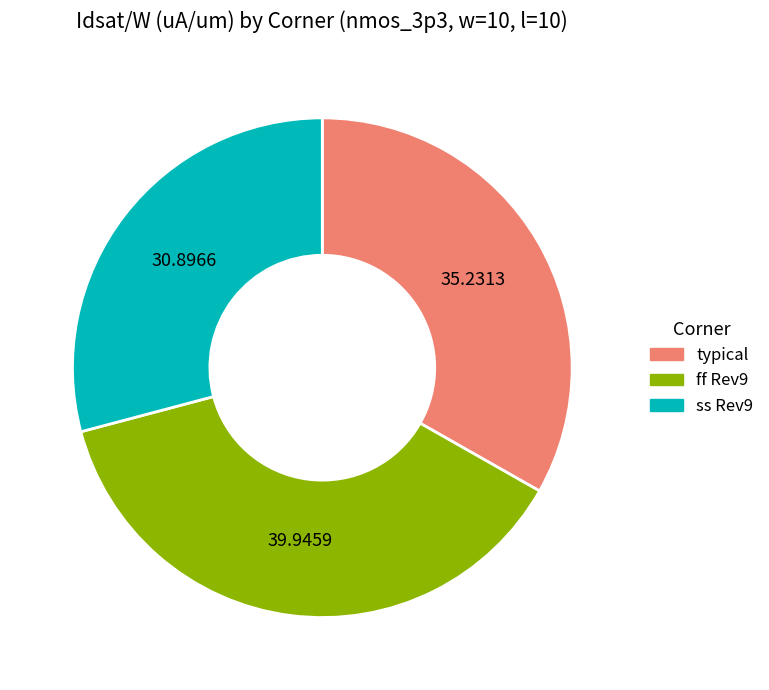

Does ff Rev9 represent more than half of the total?

No